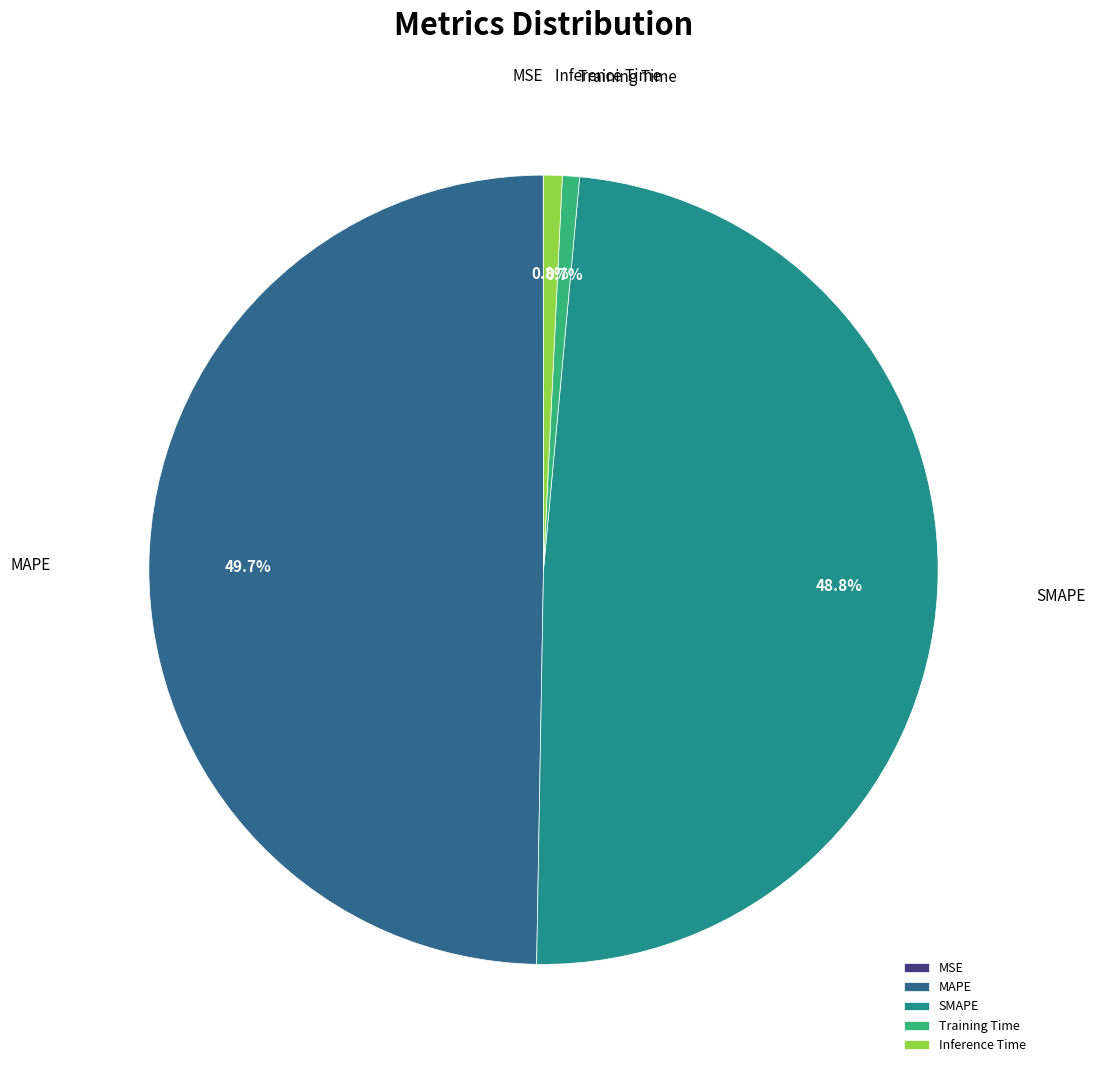

What is the largest slice in the pie chart?

MAPE